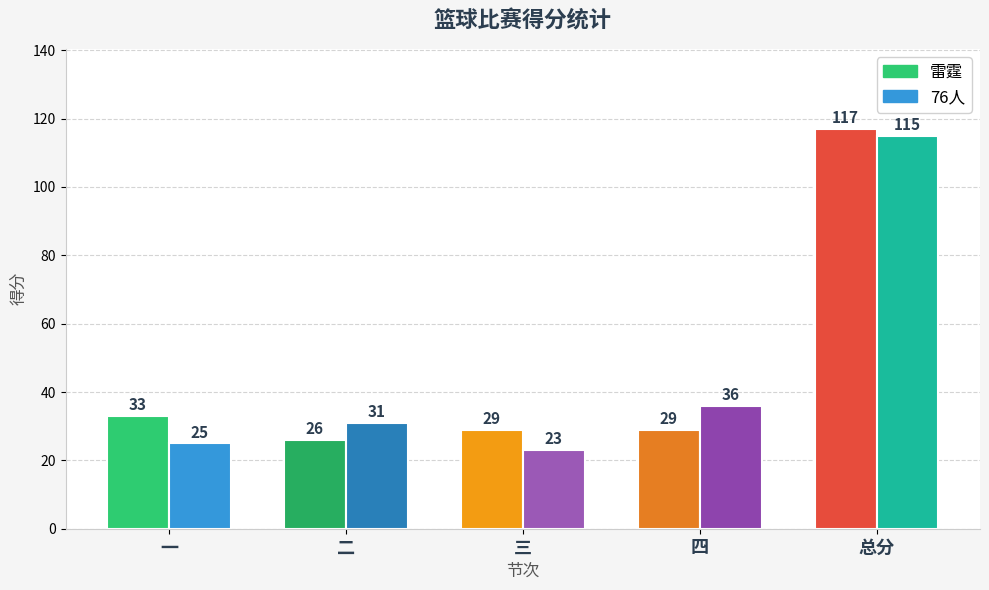

How many data points does each series have?

5